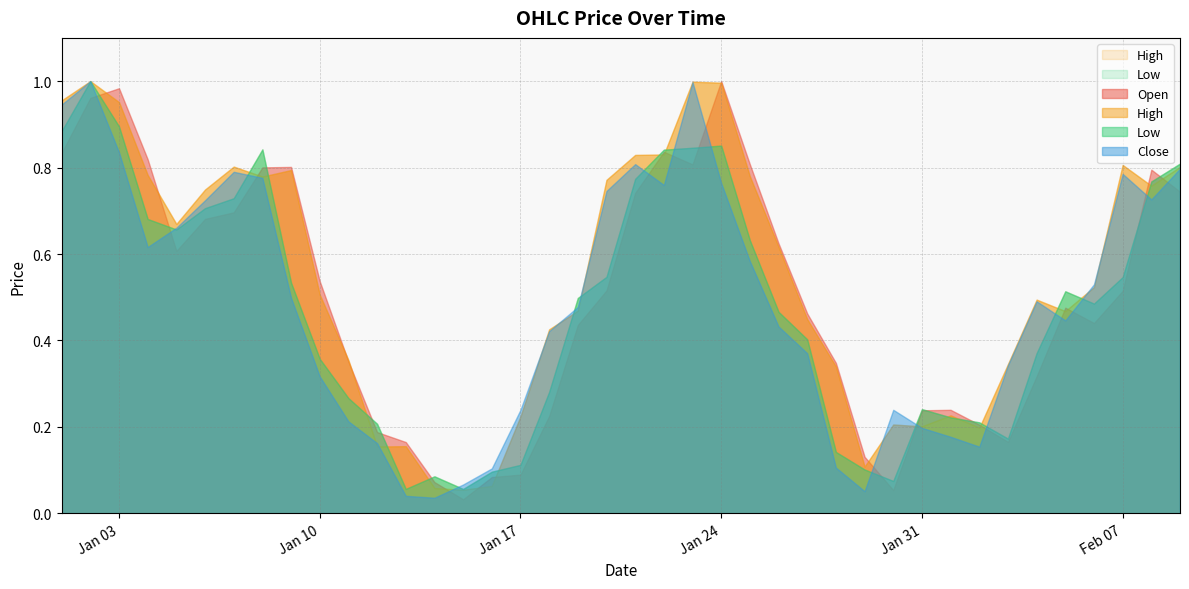

What is the label of the 37th point from the right?

2023-01-04